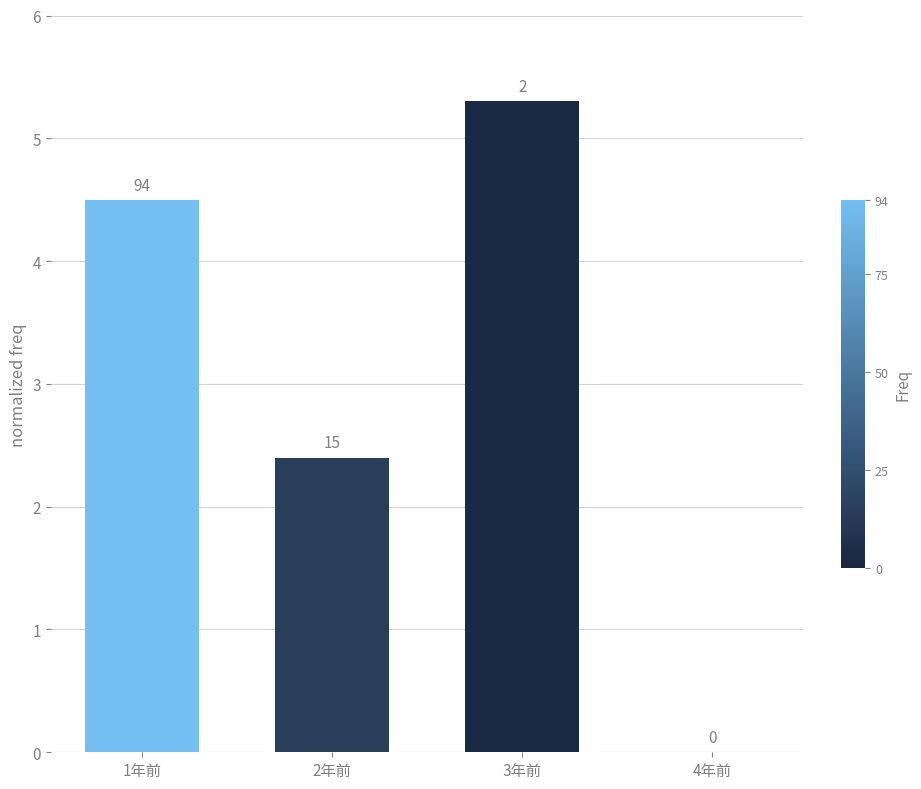

Does the chart contain stacked bars?

No